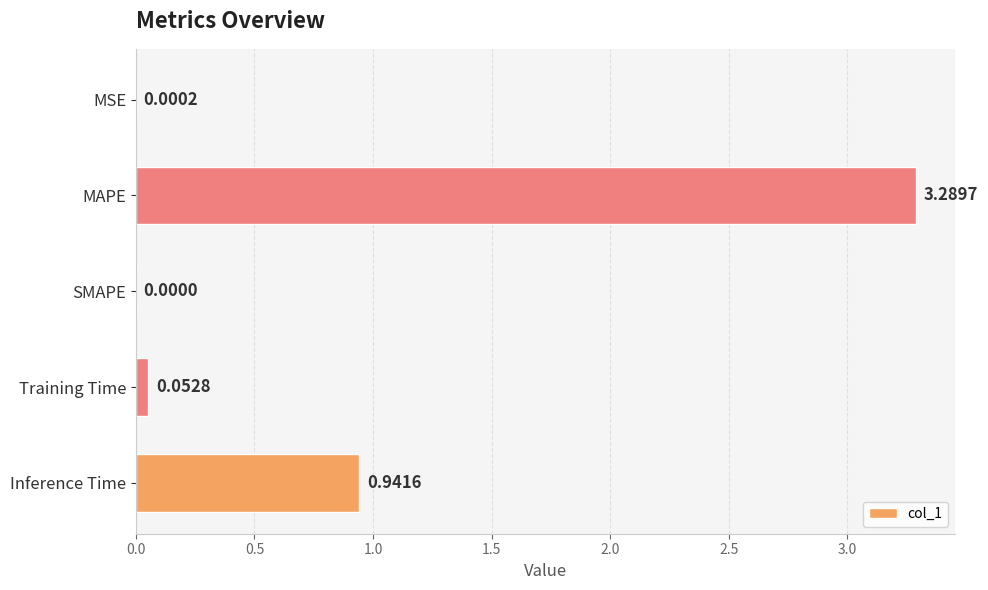

At which label is the value closest to 1?

Inference Time